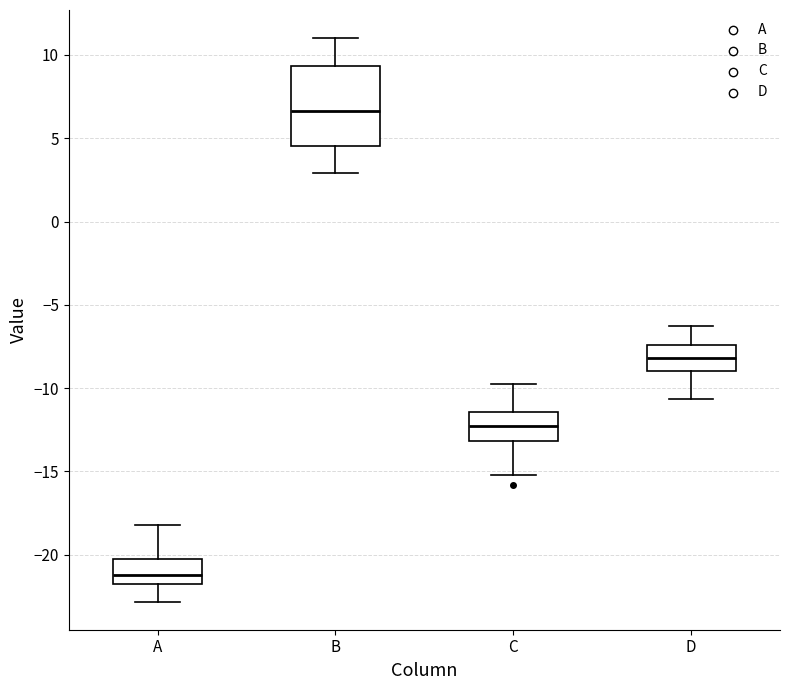

Where does the lower whisker of the box for C end on the y-axis? The values are not printed on the chart, so give them approximately, as read against the axis.

-15.0